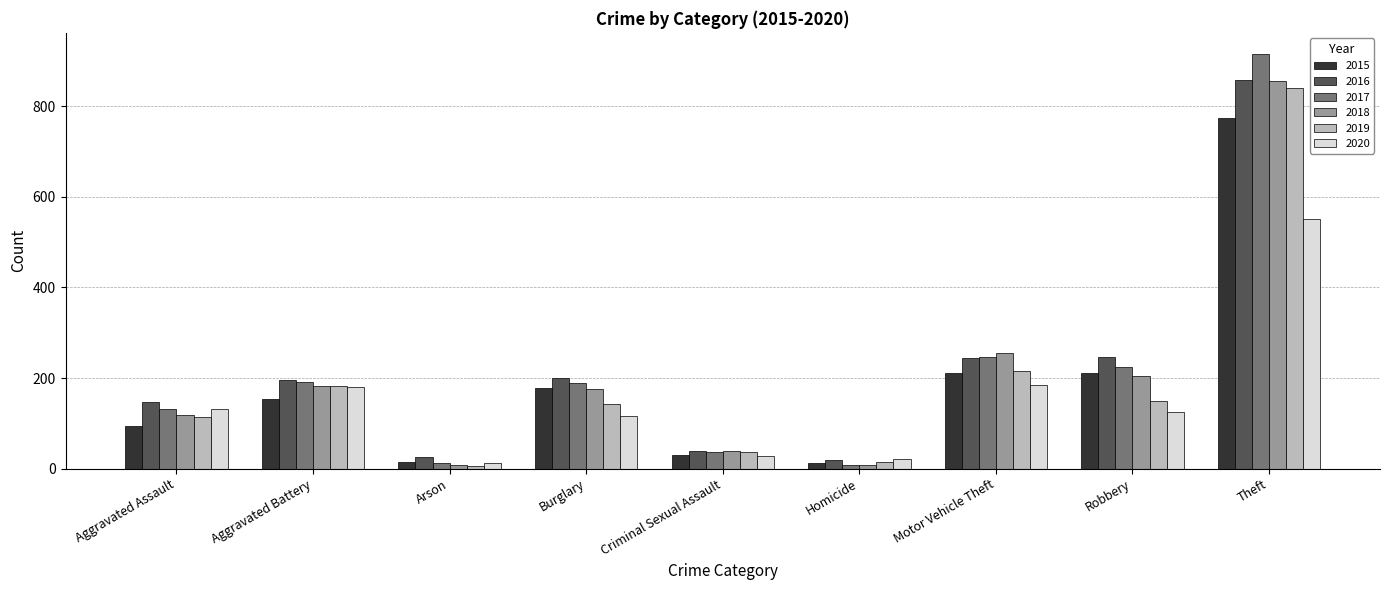

Which series has the widest spread of values?

2017